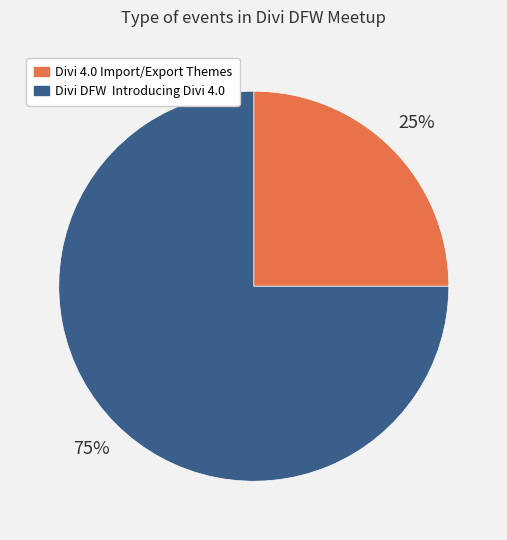

Count the number of slices in the pie.

2